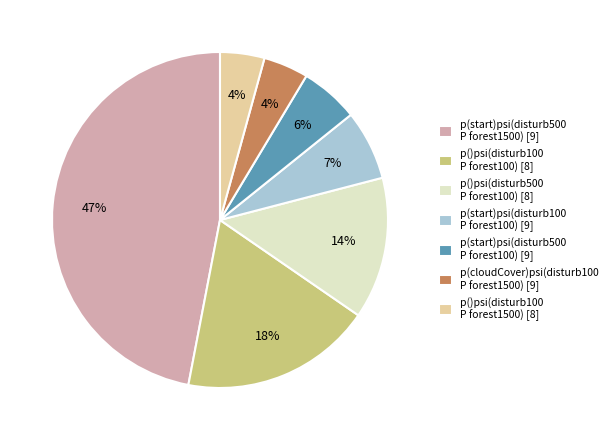

Do p(start)psi(disturb500 P forest1500) [9] and p(cloudCover)psi(disturb100 P forest1500) [9] together represent more than half of the pie?

Yes